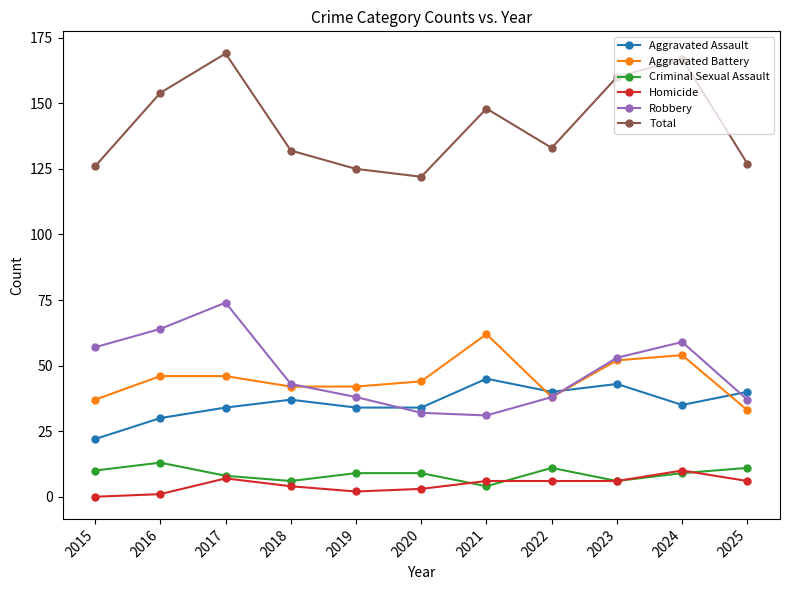

Reading right to left, transcribe all the data shown in this chart.

Aggravated Assault: 2025=40	2024=35	2023=43	2022=40	2021=45	2020=34	2019=34	2018=37	2017=34	2016=30	2015=22
Aggravated Battery: 2025=33	2024=54	2023=52	2022=38	2021=62	2020=44	2019=42	2018=42	2017=46	2016=46	2015=37
Criminal Sexual Assault: 2025=11	2024=9	2023=6	2022=11	2021=4	2020=9	2019=9	2018=6	2017=8	2016=13	2015=10
Homicide: 2025=6	2024=10	2023=6	2022=6	2021=6	2020=3	2019=2	2018=4	2017=7	2016=1	2015=0
Robbery: 2025=37	2024=59	2023=53	2022=38	2021=31	2020=32	2019=38	2018=43	2017=74	2016=64	2015=57
Total: 2025=127	2024=167	2023=160	2022=133	2021=148	2020=122	2019=125	2018=132	2017=169	2016=154	2015=126